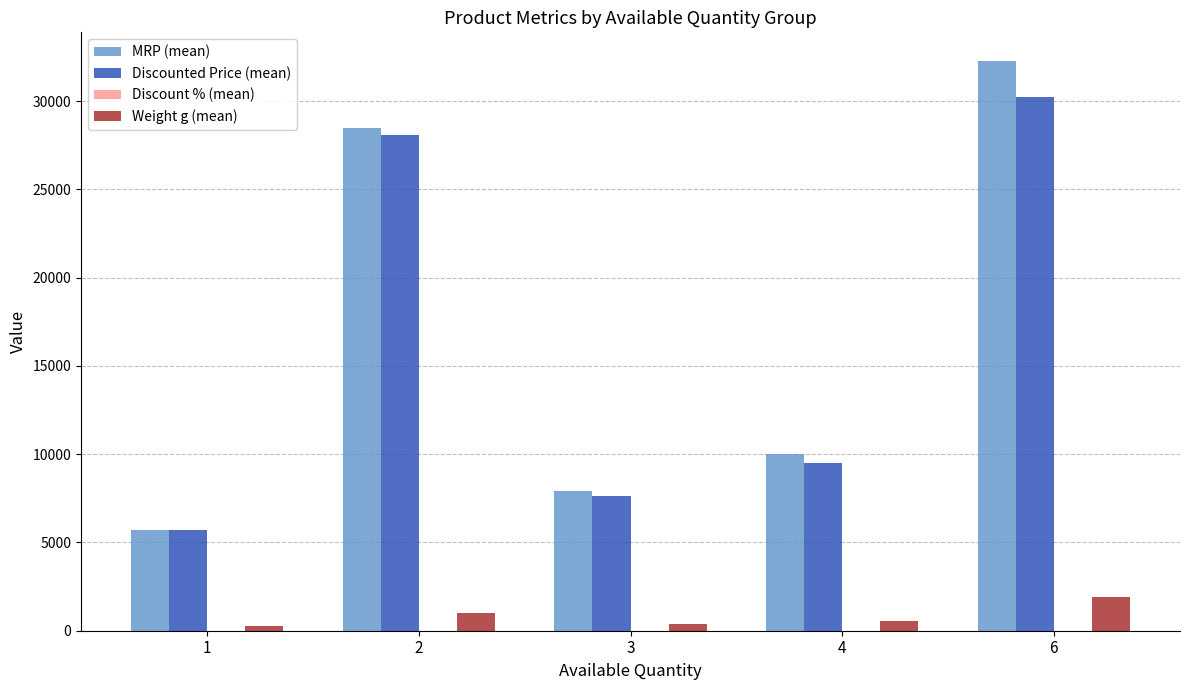

Count the number of categories in the chart.

5